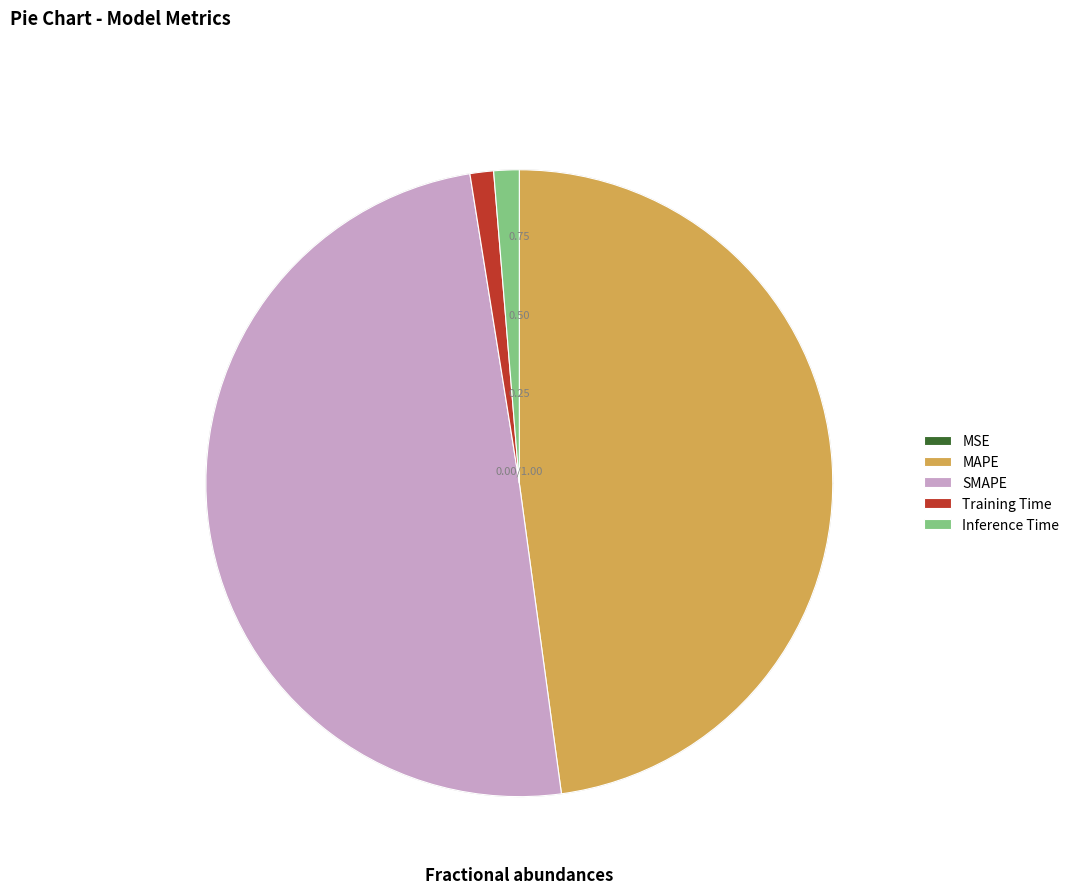

To the nearest percent, what is the difference between the MSE and Training Time slice percentages?

1%